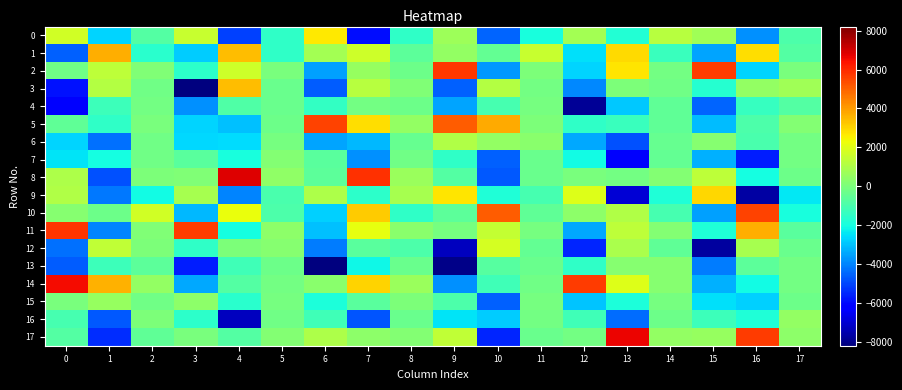

Between 5 and 13, which is larger?

5